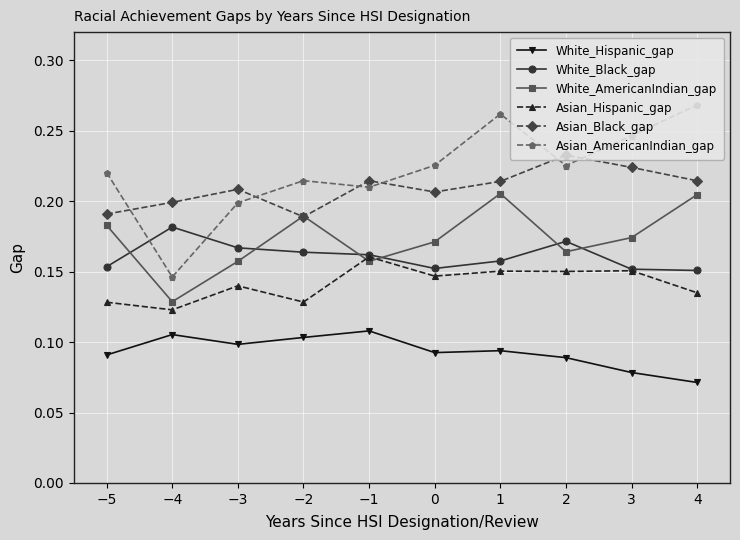

At which category does Asian_AmericanIndian_gap reach its first local peak?

−2